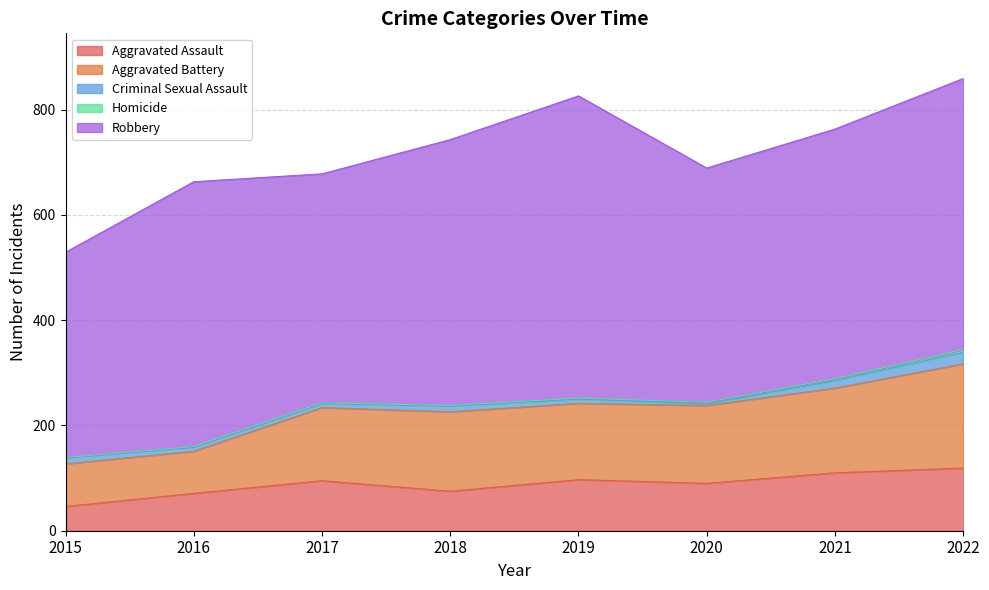

What is the difference between the maximum and minimum values in the Robbery series?

184